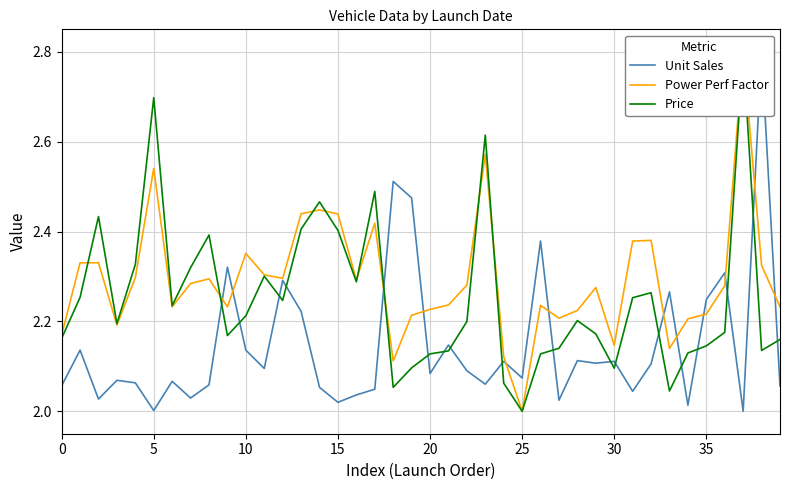

How many data points in Power Perf Factor are above 2?

39